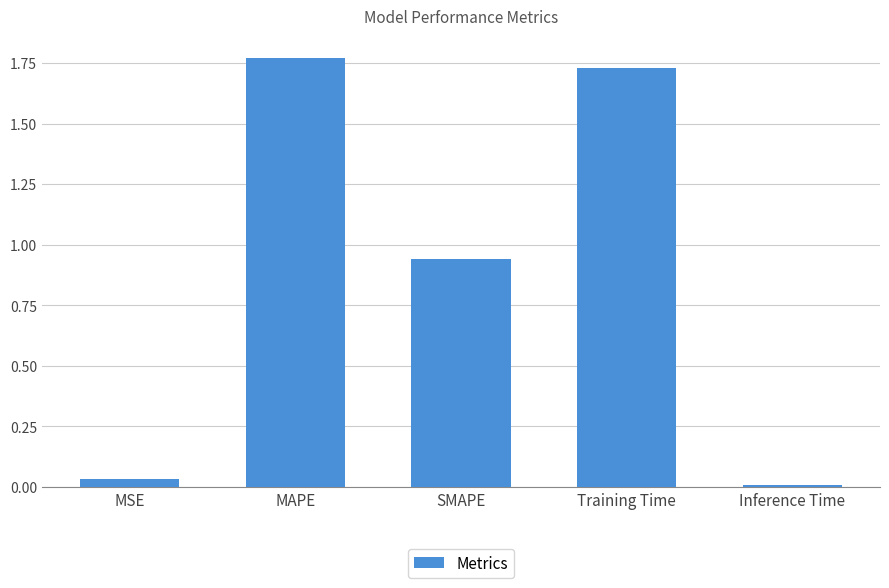

List the labels in order of value, largest first.

MAPE, Training Time, SMAPE, MSE, Inference Time